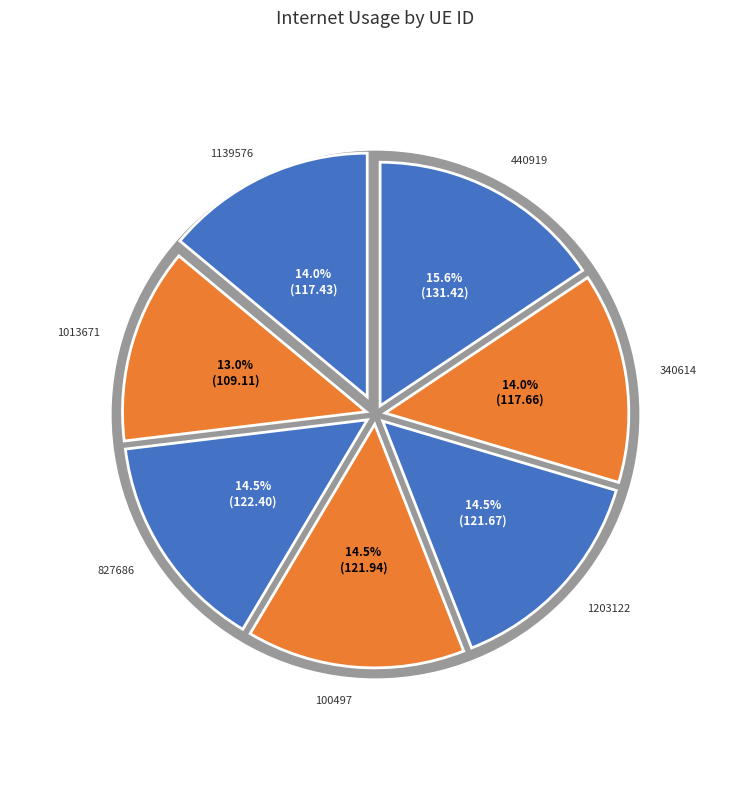

To the nearest percent, what portion does 340614 represent?

14%